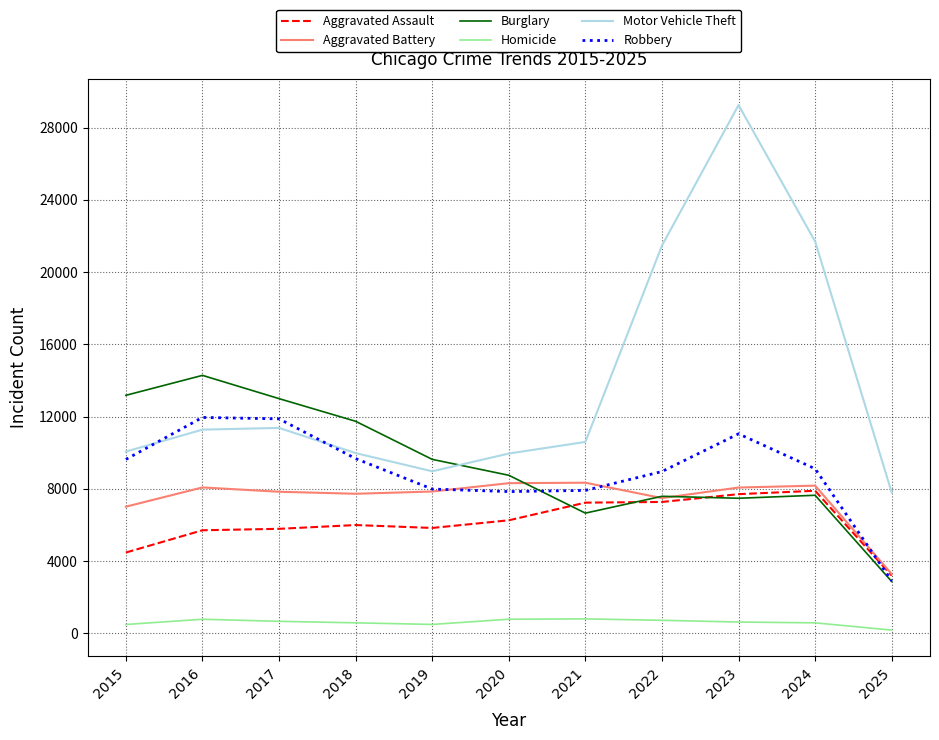

At how many categories does at least one series exceed 3813?

11